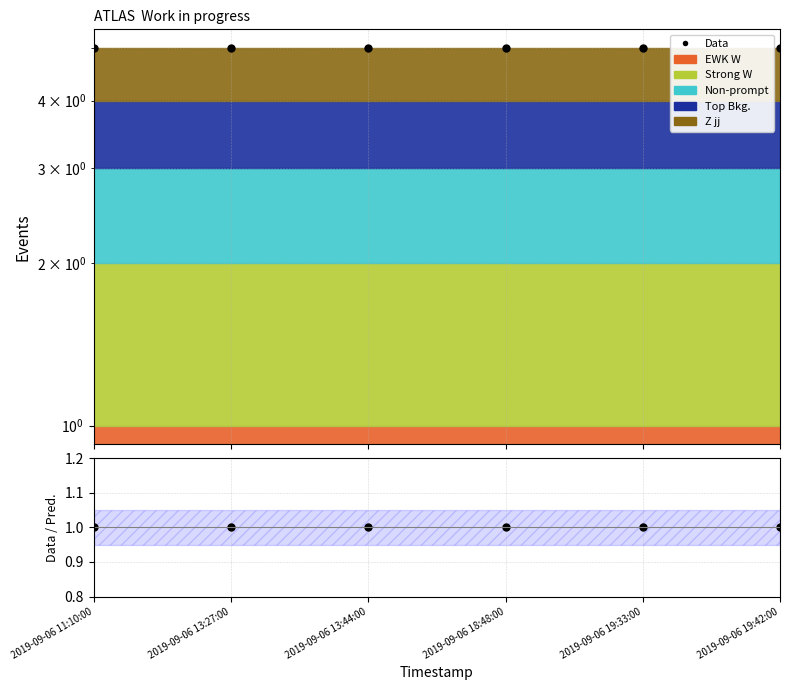

Which has a higher value, 2019-09-06 13:44:00 or 2019-09-06 19:42:00?

2019-09-06 13:44:00